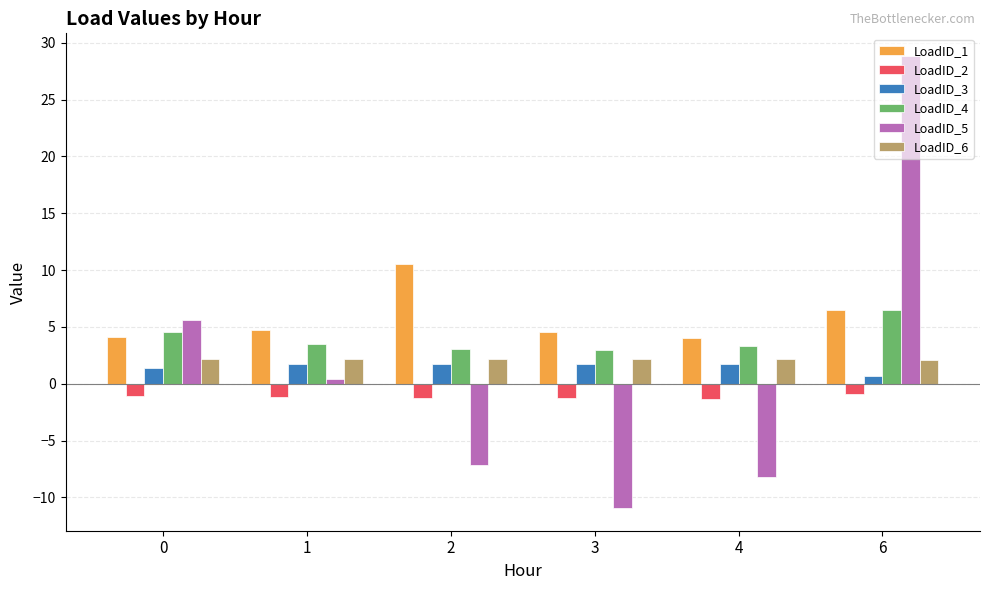

Which category has the lowest value across all series?

3